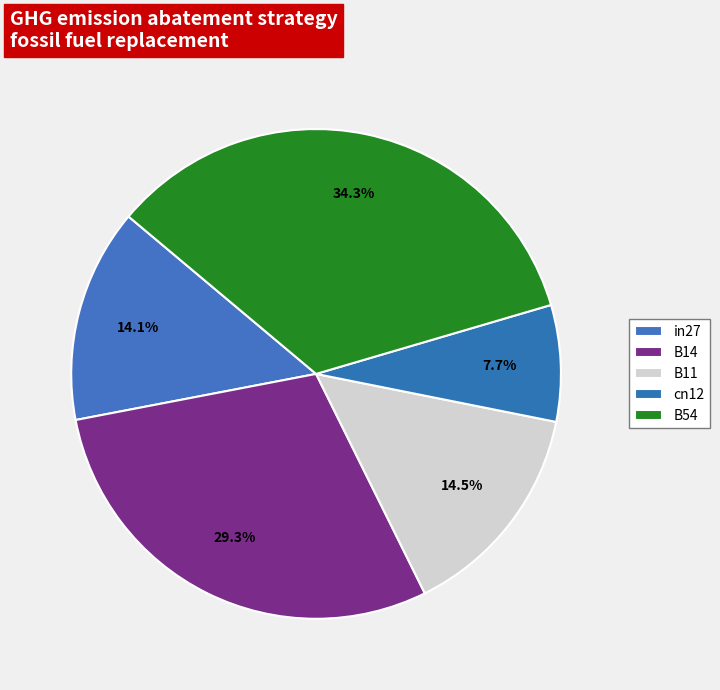

To the nearest percent, what is the difference between the largest and smallest slice percentages?

27%